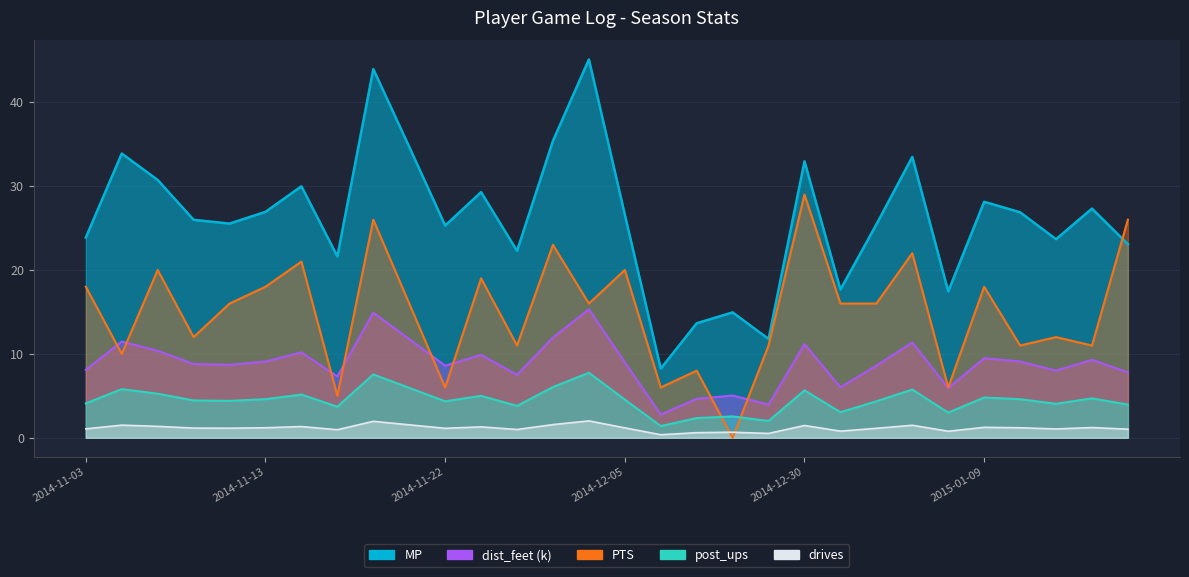

At how many categories does at least one series exceed 32?

7